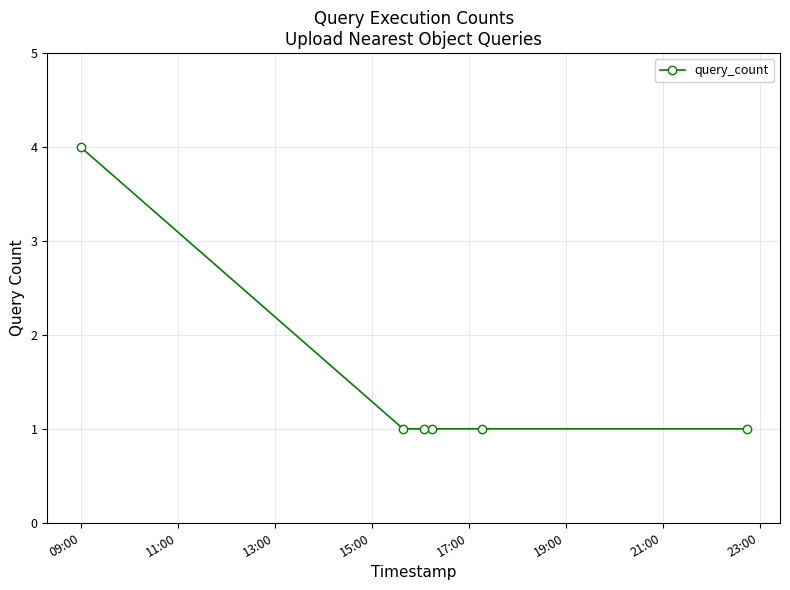

What is the sum of all values?

9